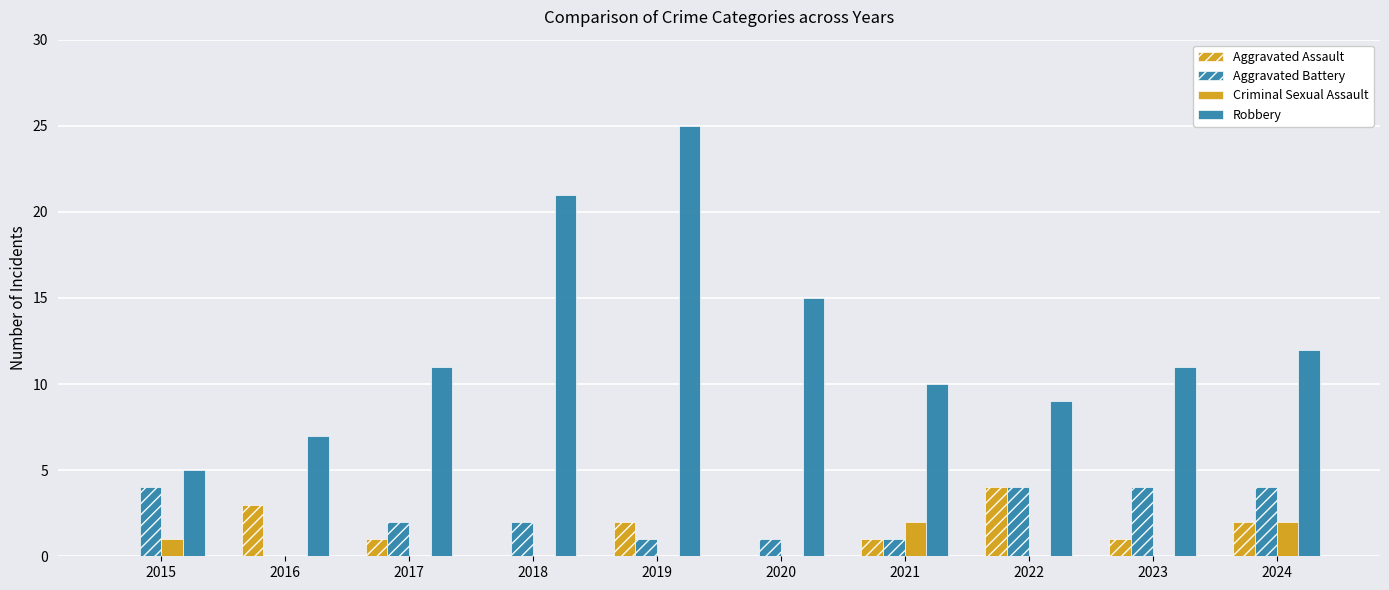

What is the maximum value shown in the chart?

25